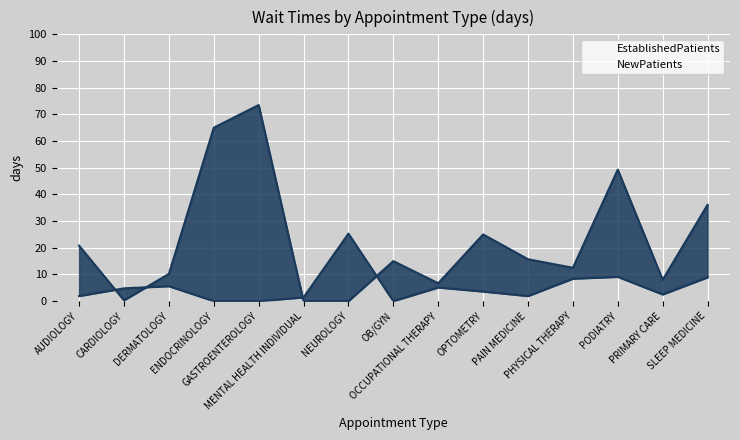

True or false: EstablishedPatients and NewPatients intersect in this chart.

True